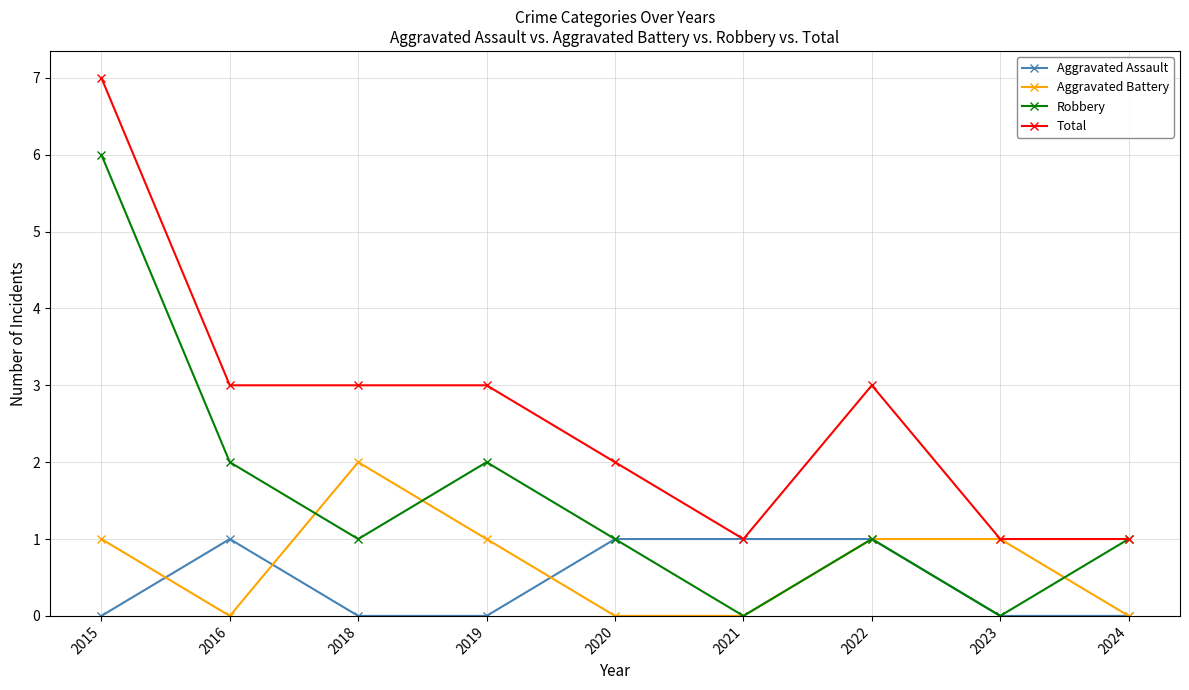

Is the value of Robbery at 2022 greater than the value of Total at 2020?

No